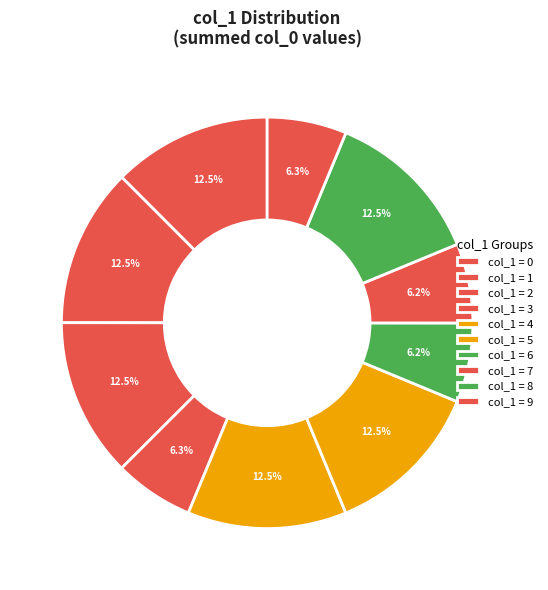

How many segments does this pie chart have?

10